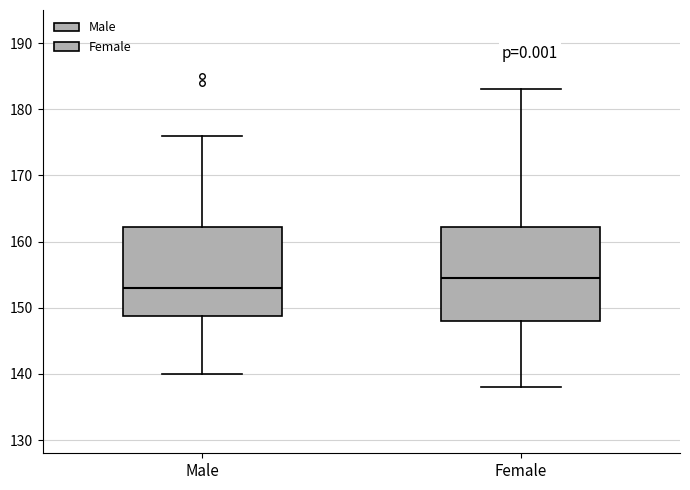

Reading left to right, transcribe this box plot: for each box, give where its median line is, the range the box spans, and where its two whiskers end, as read against the y-axis. The values are not printed on the chart, so give them approximately, as read against the axis.

Male: median 153, box 149 to 162, whiskers 140 to 176
Female: median 155, box 148 to 162, whiskers 138 to 183